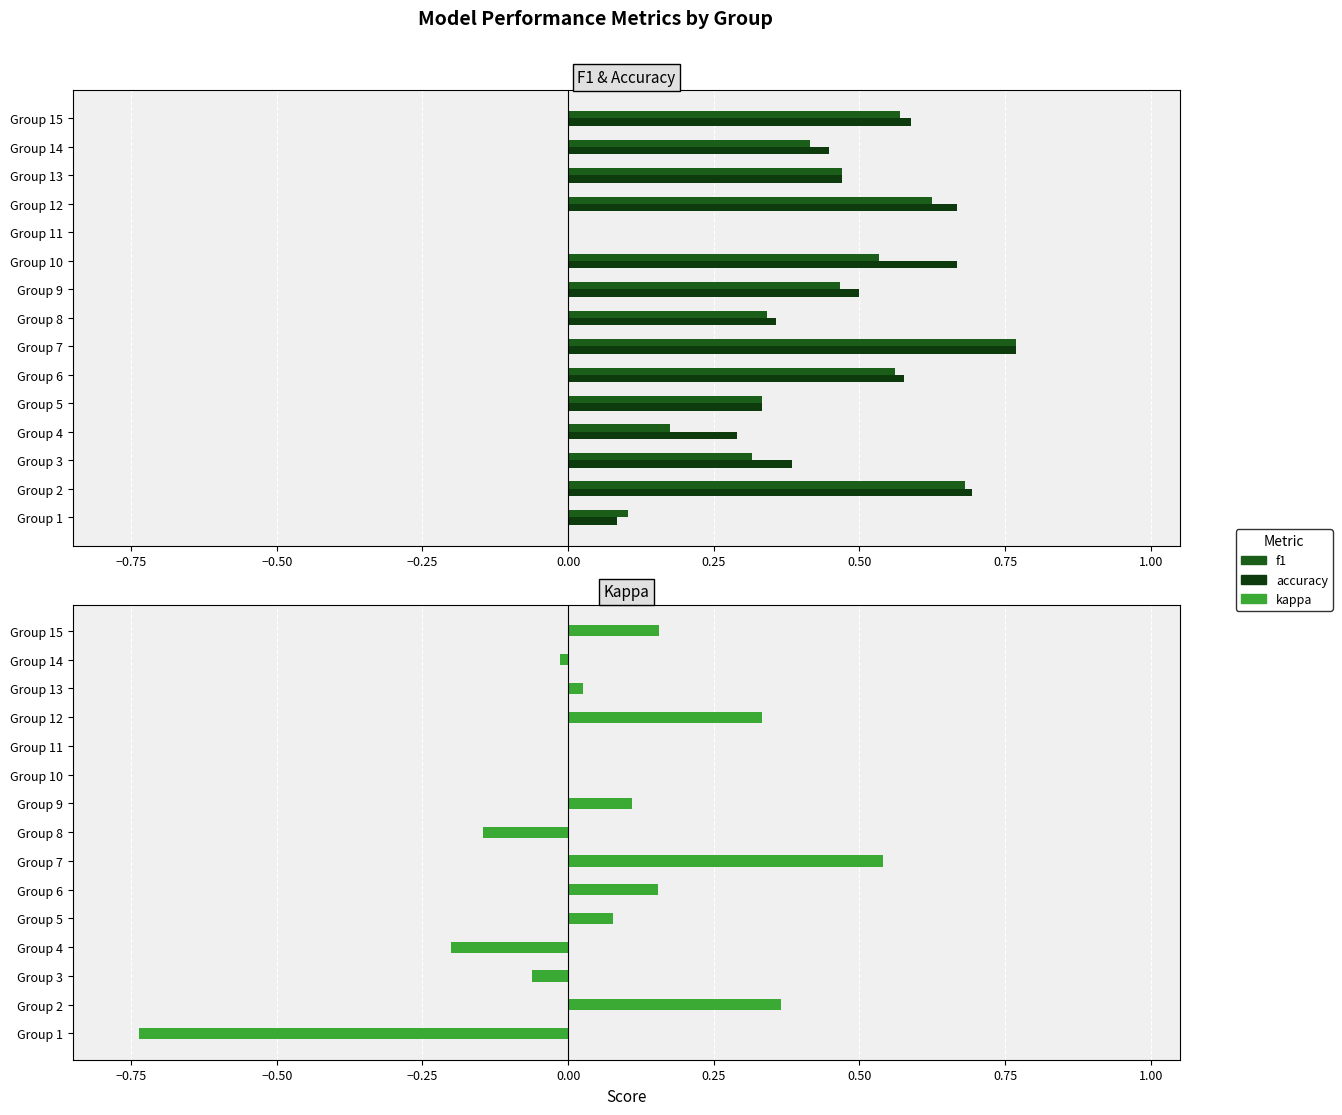

How many f1 values are between 0 and 1?

15